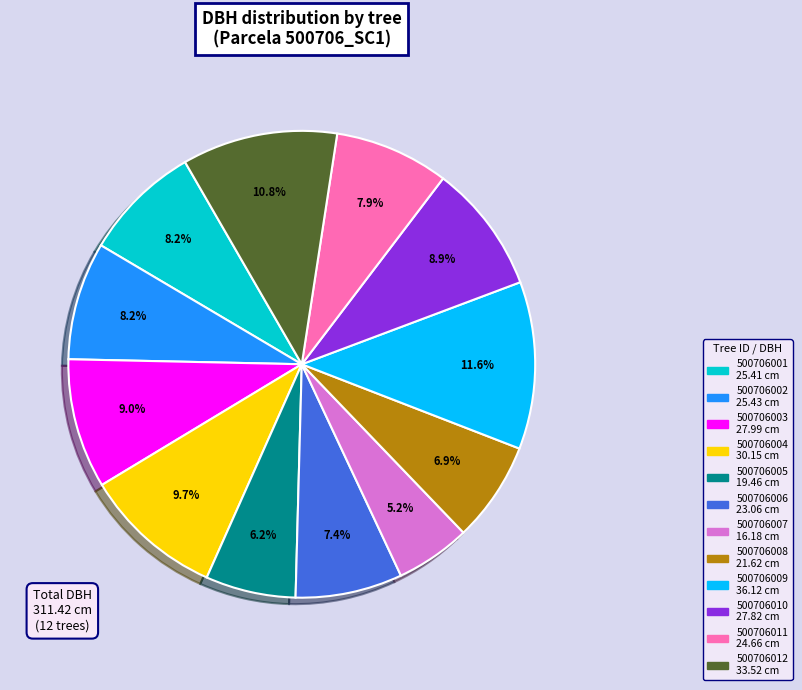

Which has a higher value, 500706012 or 500706007?

500706012